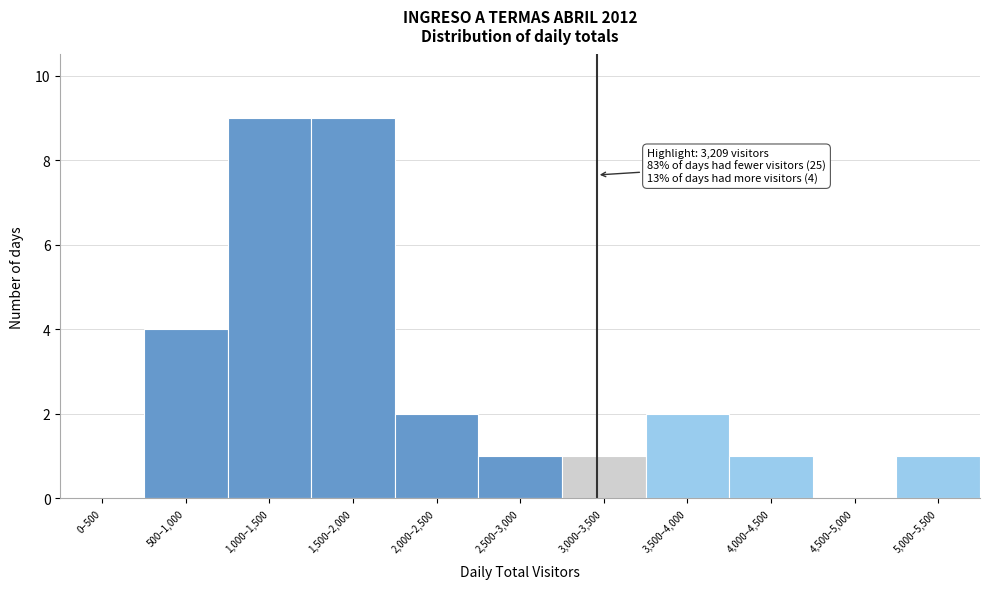

Reading left to right, extract all data points from this chart.

0–500=0	500–1,000=4	1,000–1,500=9	1,500–2,000=9	2,000–2,500=2	2,500–3,000=1	3,000–3,500=1	3,500–4,000=2	4,000–4,500=1	4,500–5,000=0	5,000–5,500=1